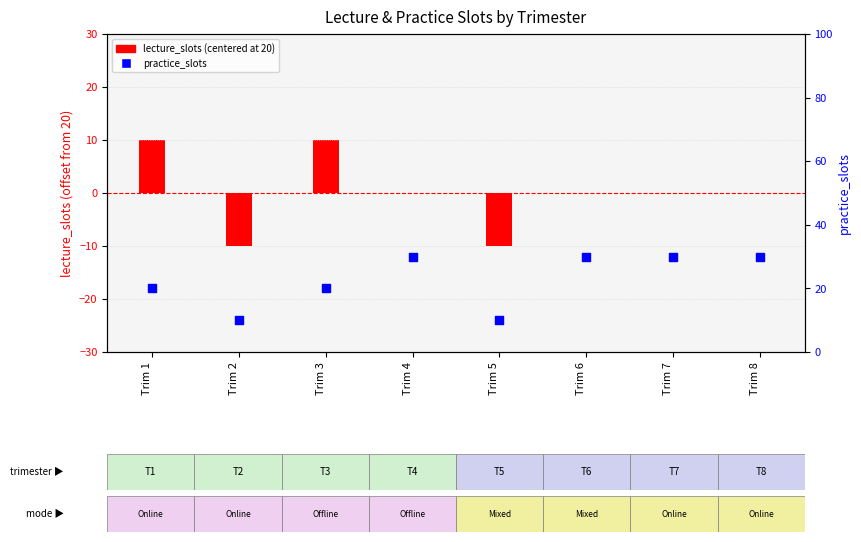

Which series has the widest spread of Y values?

lecture_slots (centered)